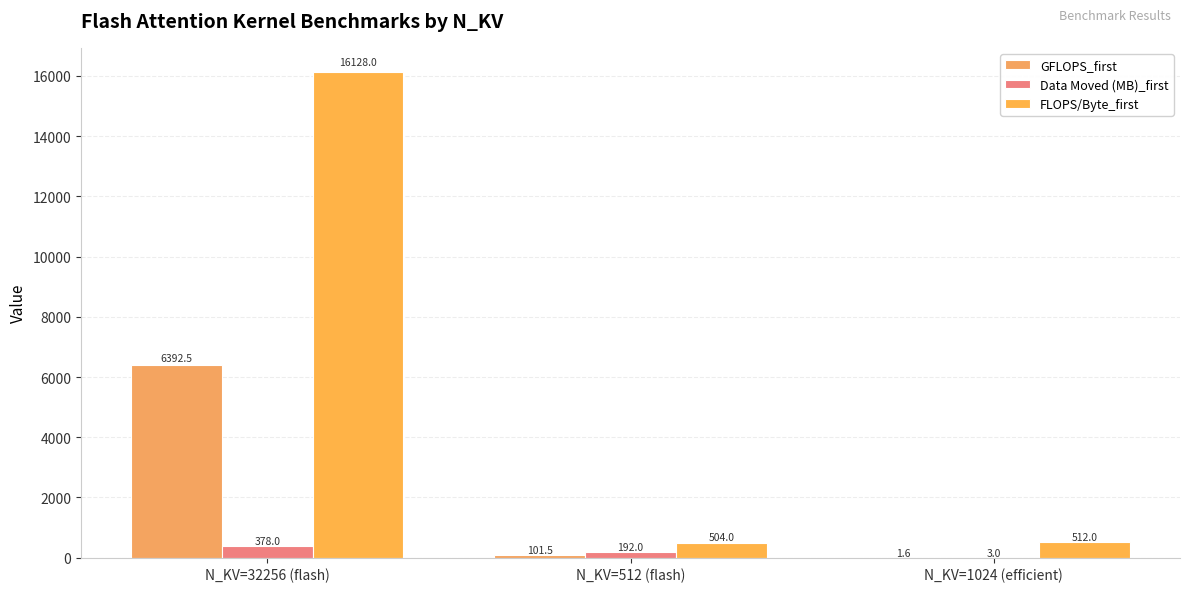

What position from the left is N_KV=512 (flash)?

2